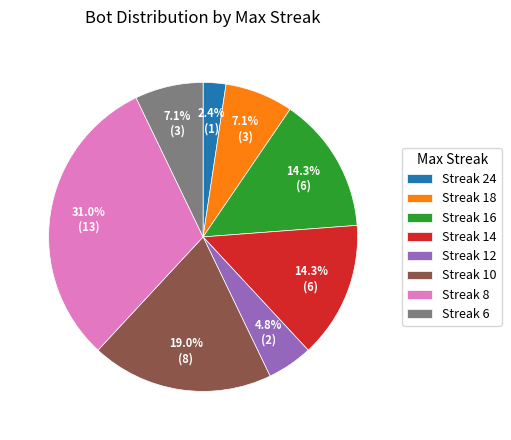

What is the smallest slice in the pie chart?

Streak 24